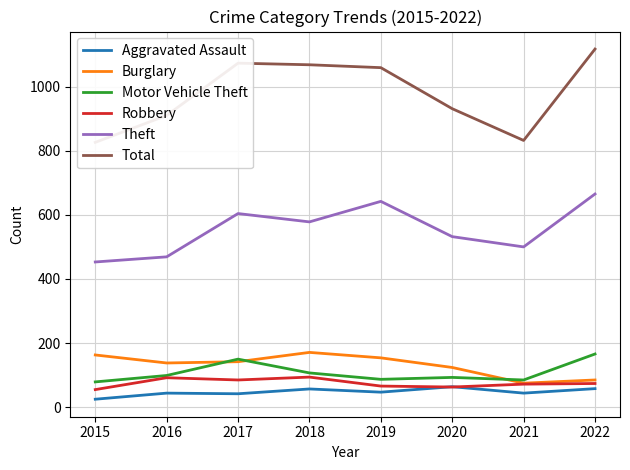

Where is the first local maximum for Motor Vehicle Theft?

2017